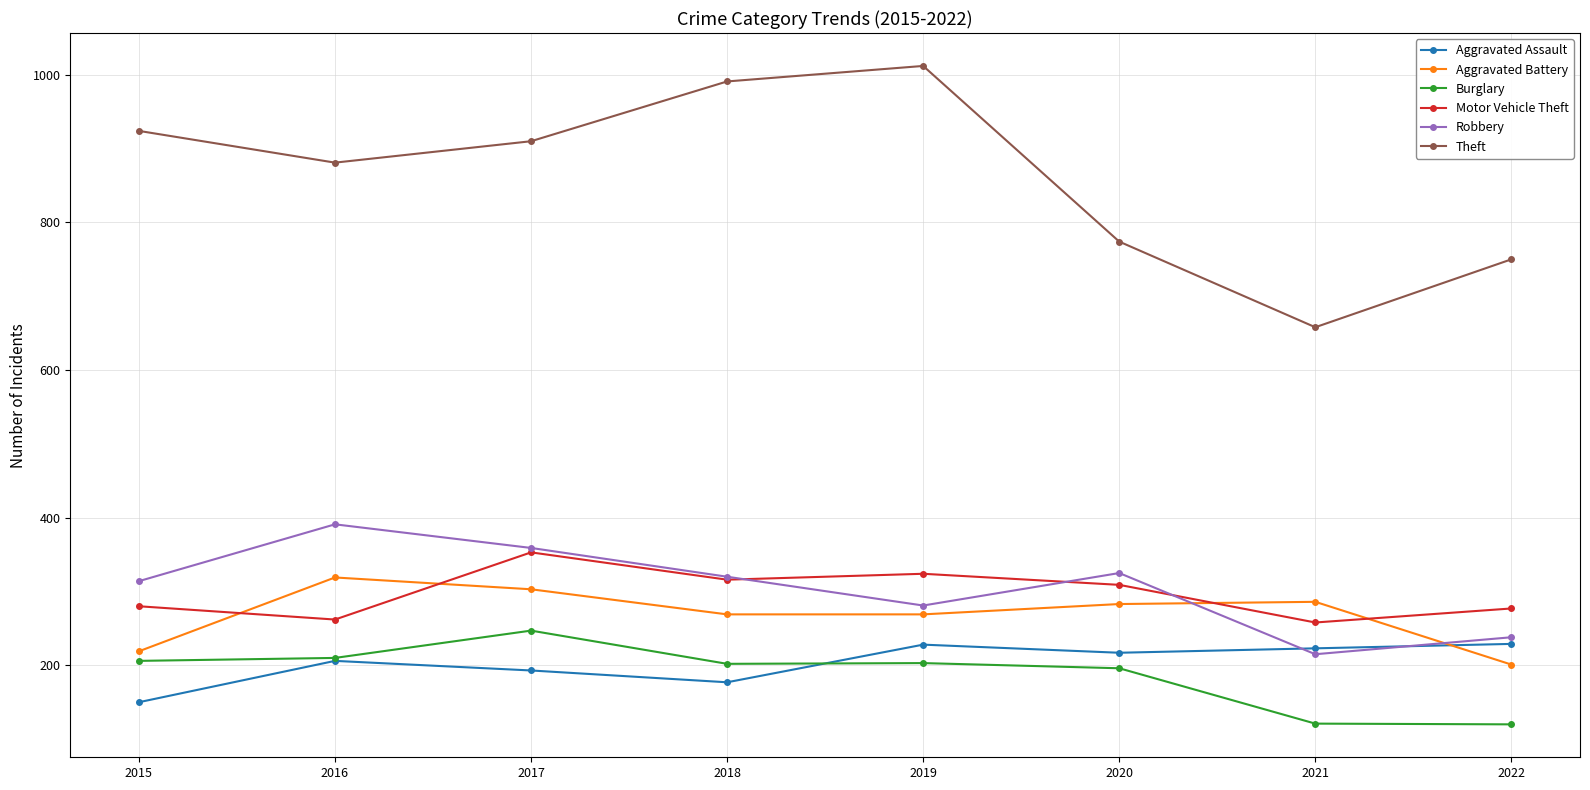

True or false: Theft and Aggravated Assault intersect in this chart.

False